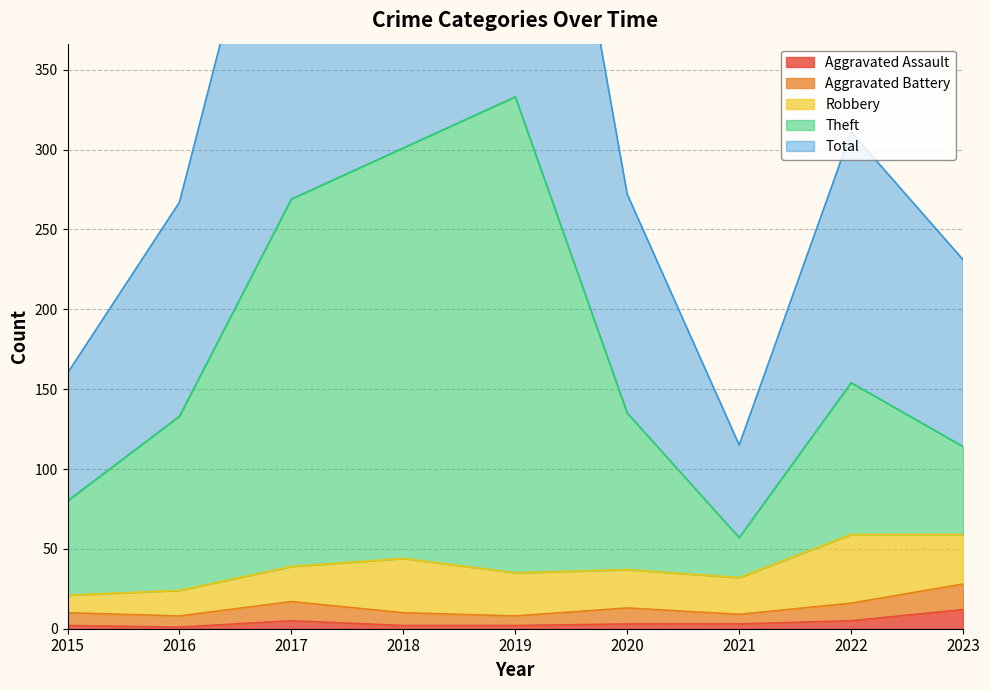

How many data points in Total are less than 272?

4